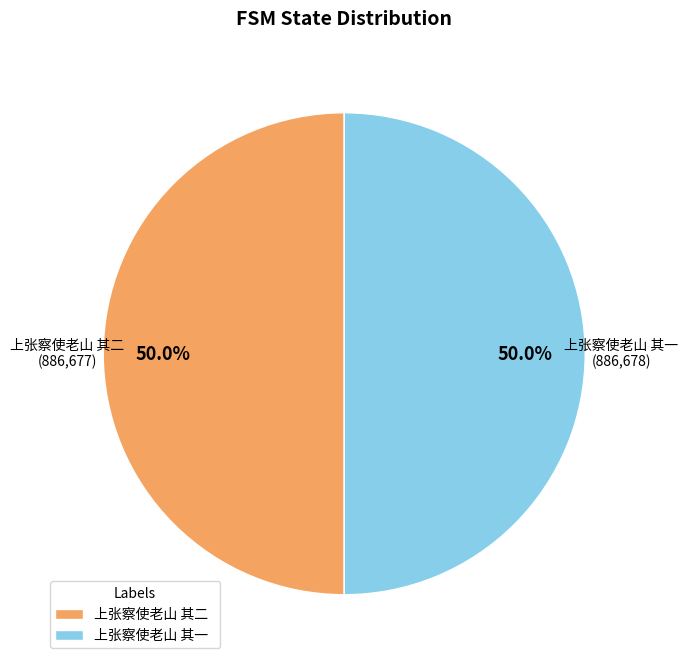

Approximately how many times larger is the value at 上张察使老山 其一 compared to 上张察使老山 其二?

1.0